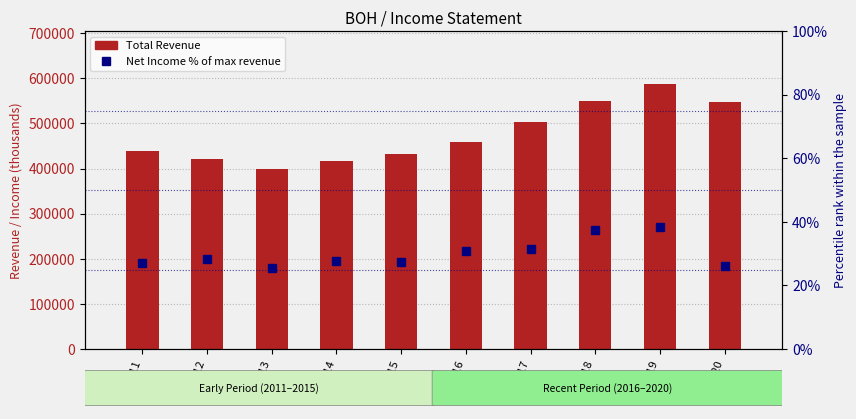

What are all the series names shown in the legend?

Total Revenue, Net Income % of max revenue